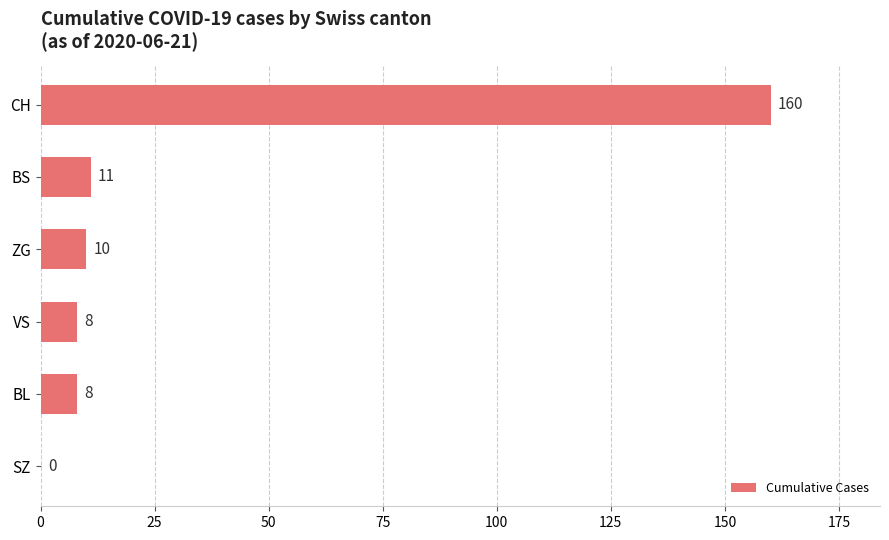

What is the change in value from BL to CH?

+152